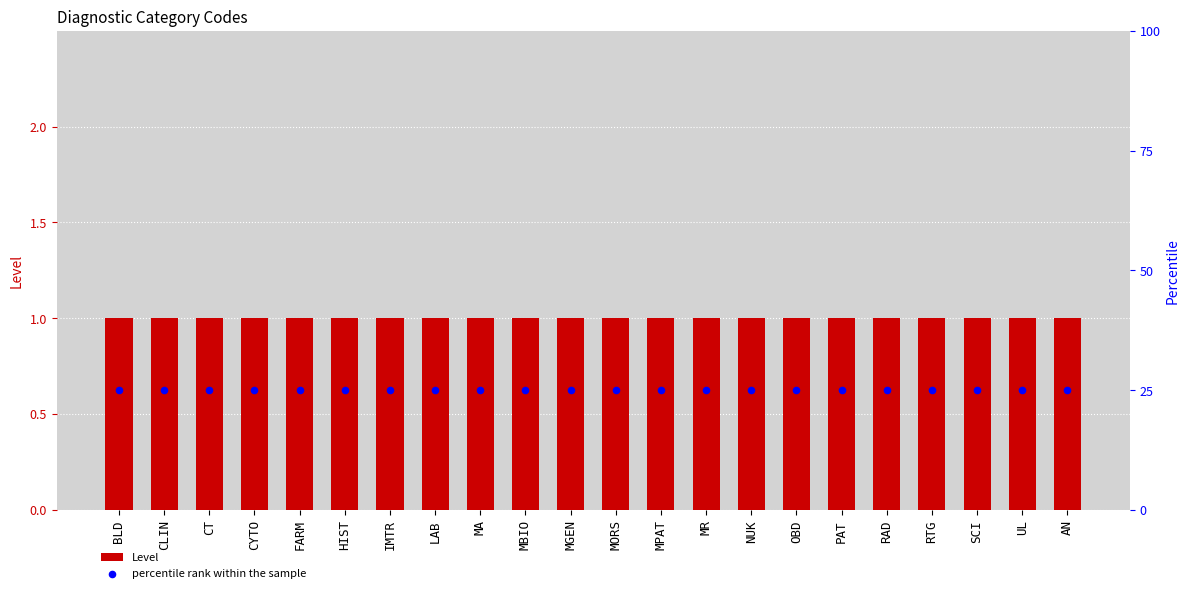

What are all the series names shown in the legend?

Level, percentile rank within the sample